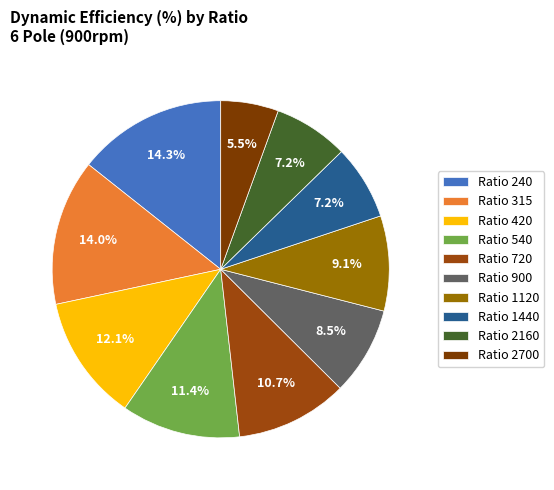

How many slices are in this pie chart?

10